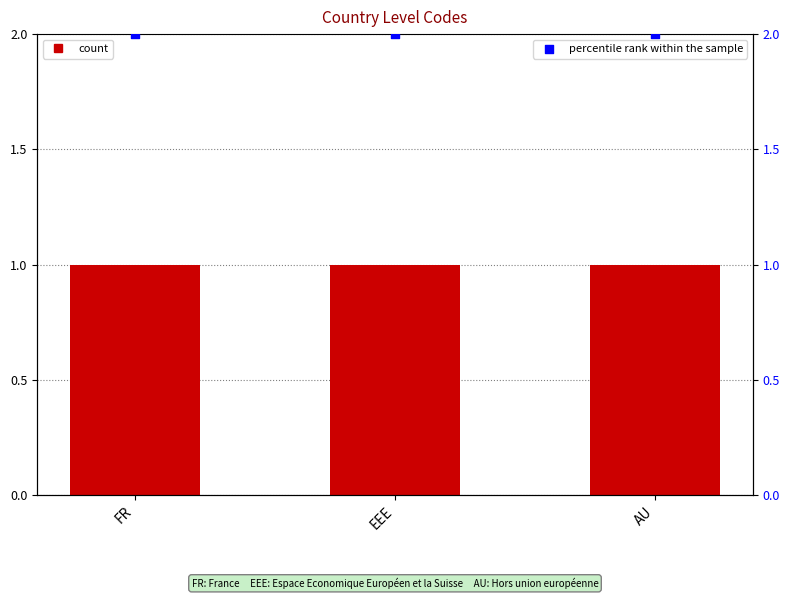

Which series has the largest total across all categories?

percentile rank within the sample